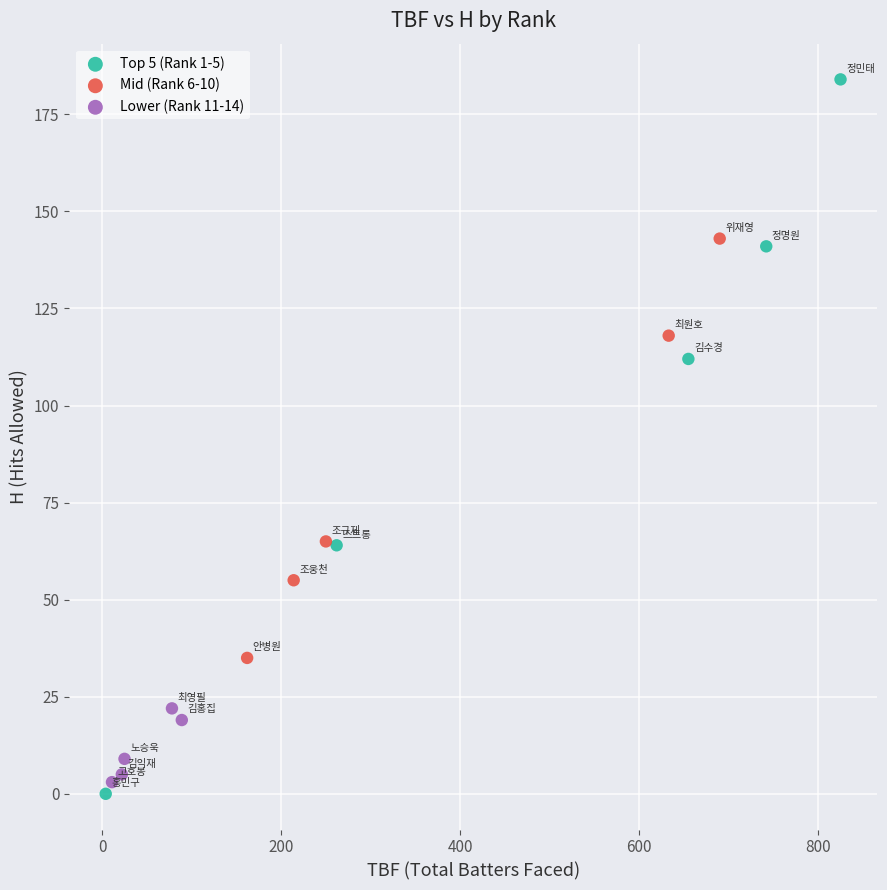

Which series contains the highest Y value?

Top 5 (Rank 1-5)